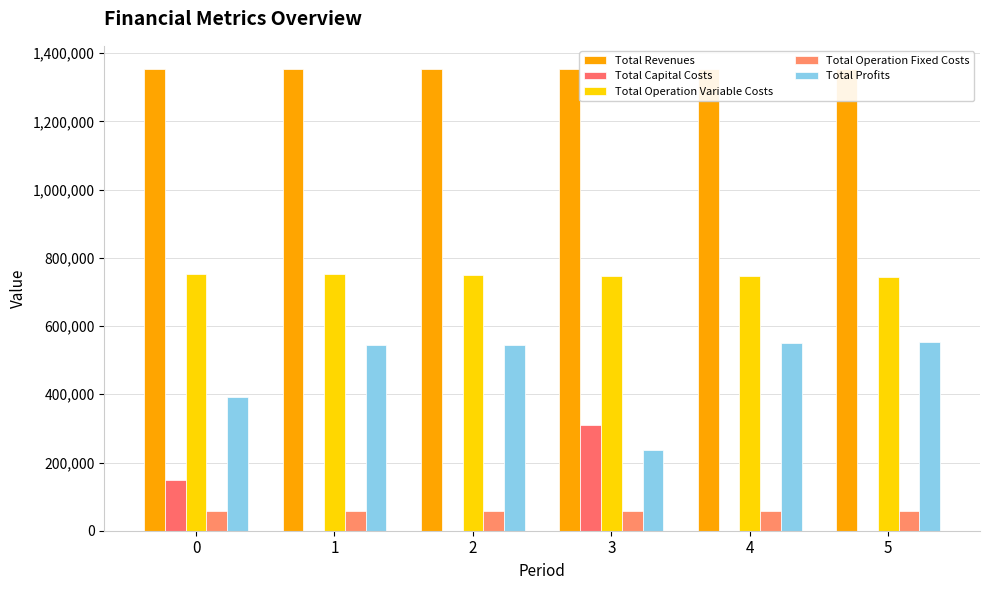

Between 2 and 4, which series saw the biggest shift?

Total Profits